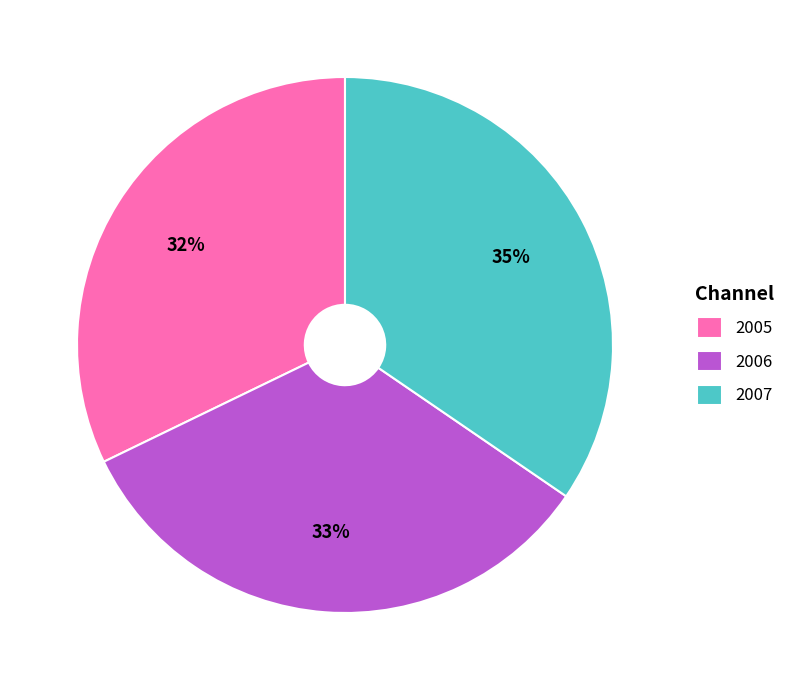

What is the smallest slice in the pie chart?

2005